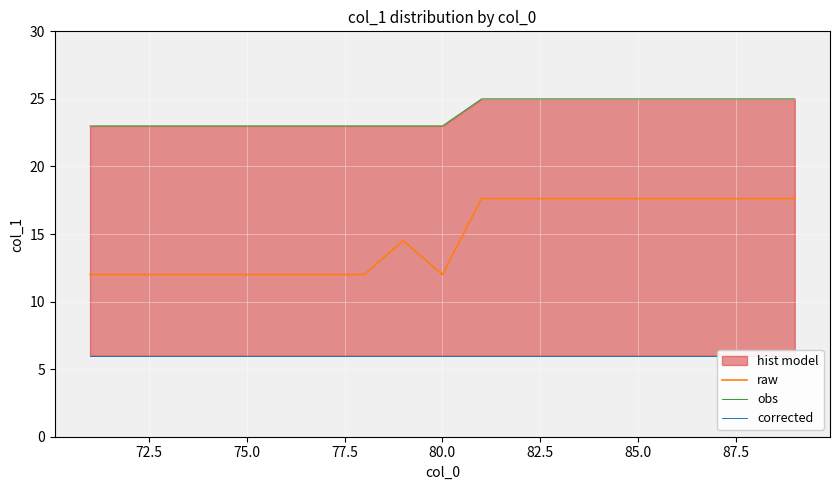

How many raw values are between 12 and 17?

10